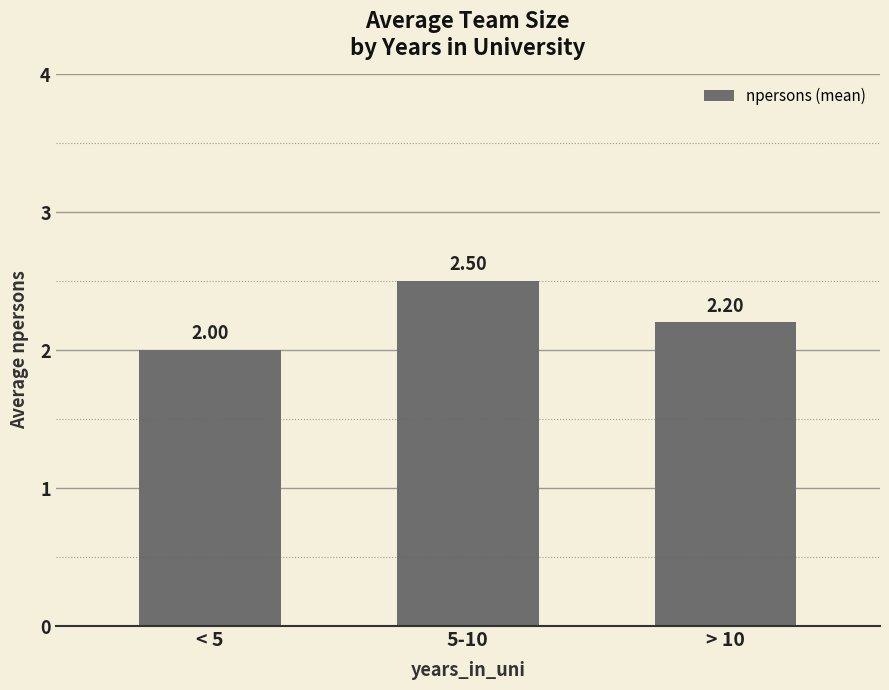

What is the label of the 1st bar from the left?

< 5